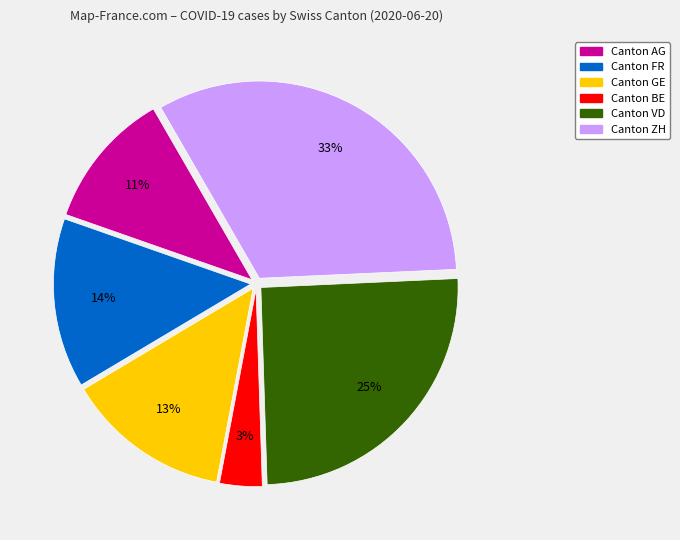

Does any single category account for the majority?

No